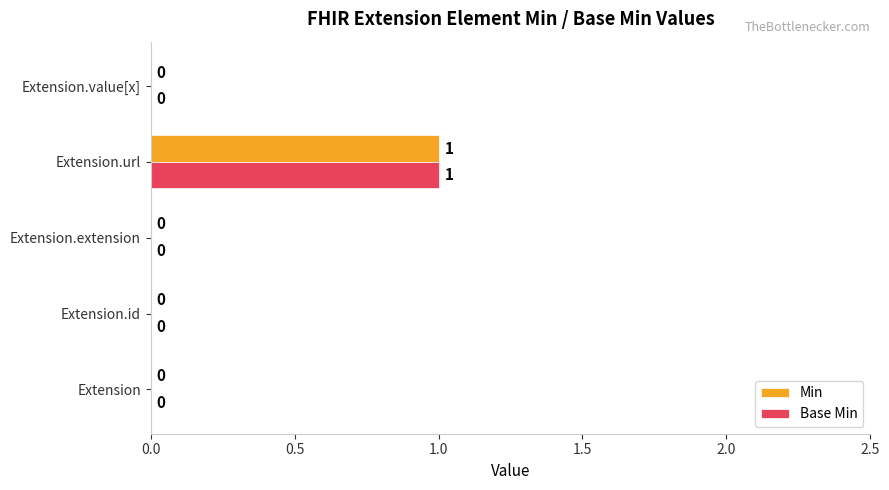

At which label does Min reach its peak?

Extension.url